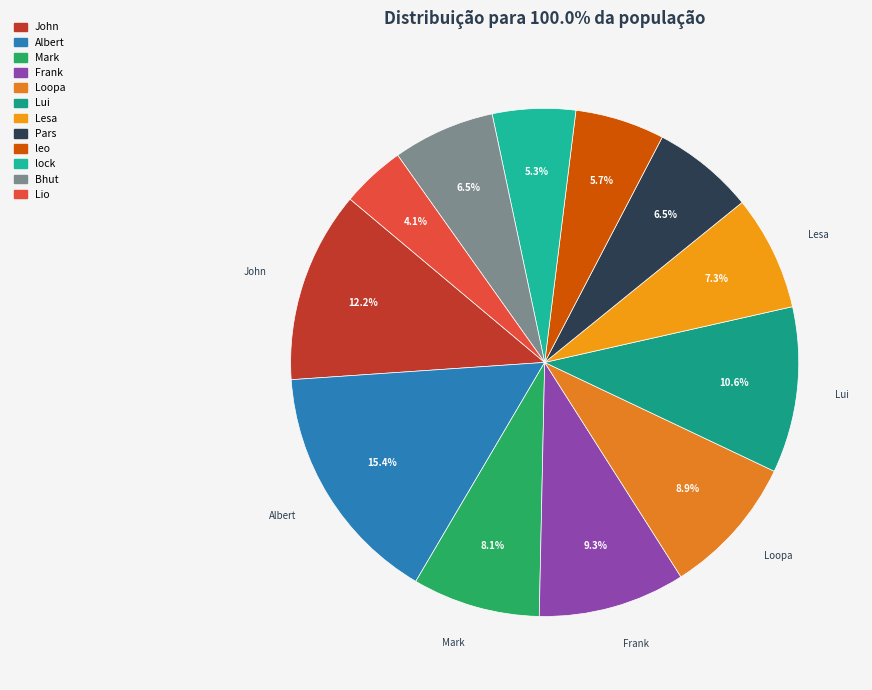

To the nearest percent, what percentage of the pie is Bhut?

7%